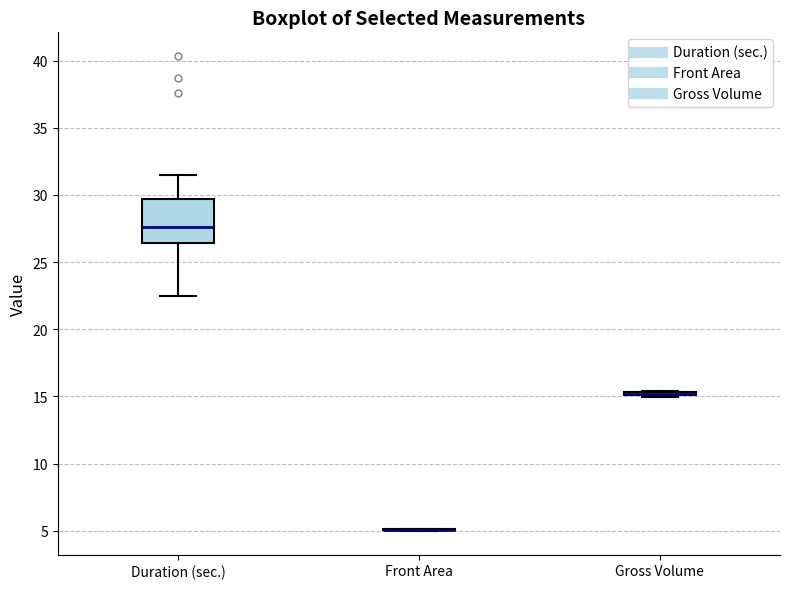

Which box is the tallest, from its lower edge to its upper edge?

Duration (sec.)